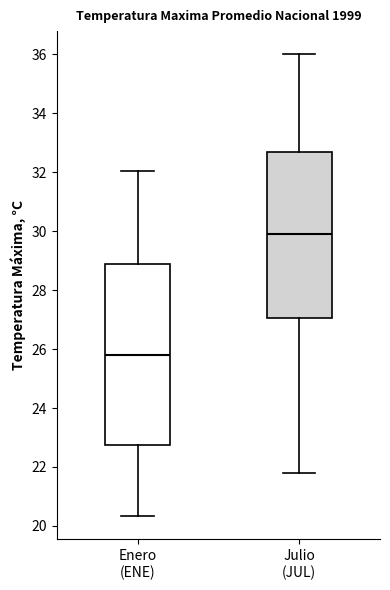

Where does the lower whisker of the box for Julio (JUL) end on the y-axis? The values are not printed on the chart, so give them approximately, as read against the axis.

21.8